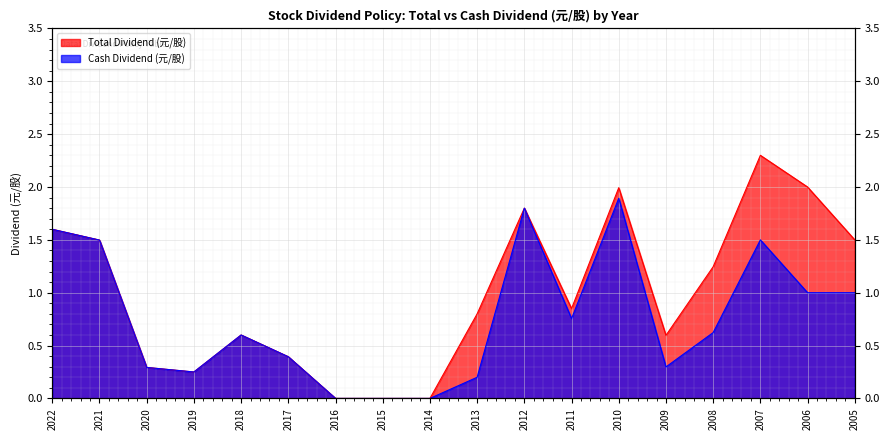

The value of Cash Dividend (元/股) at 2020 is 0.3. True or false?

True